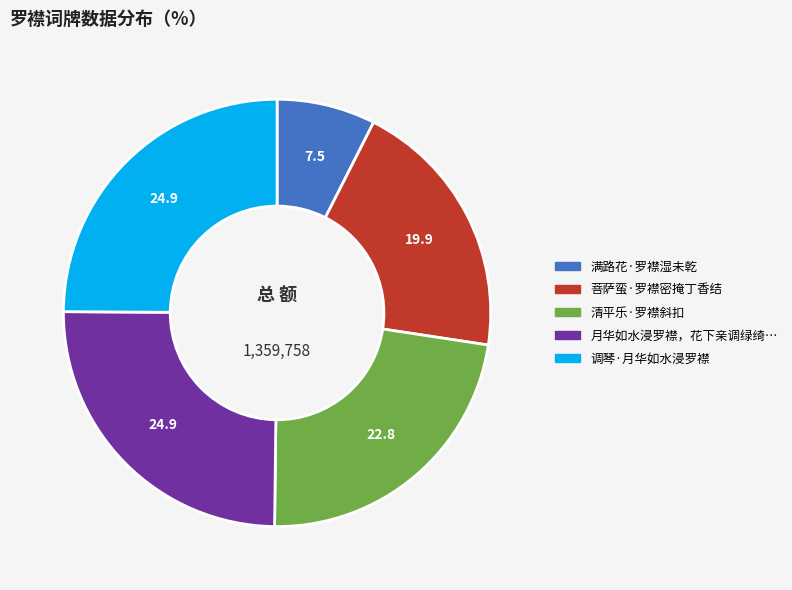

Count the number of slices in the pie.

5